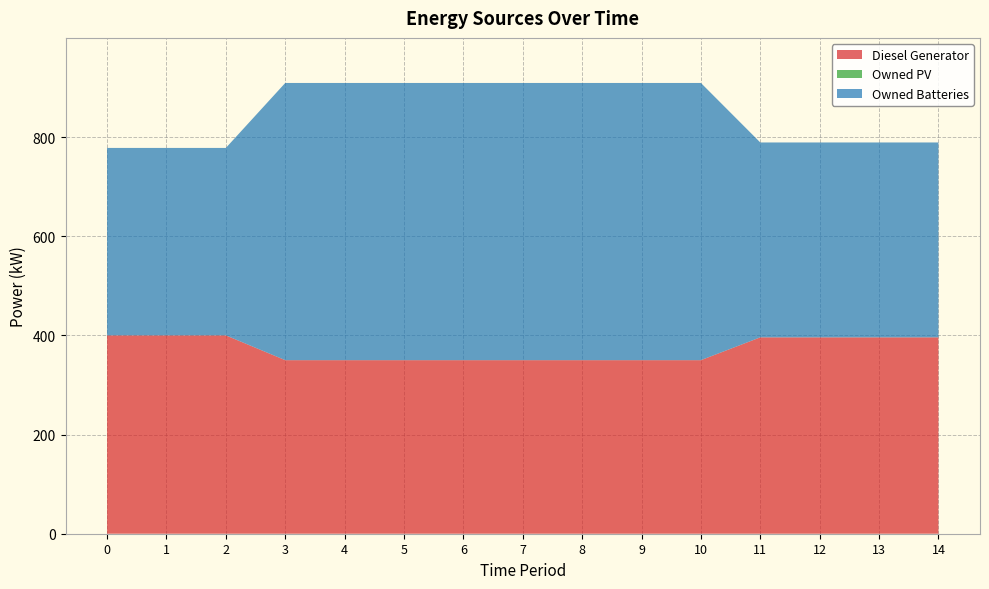

Reading left to right, transcribe all the data shown in this chart.

Diesel Generator: 400	400	400	350	350	350	350	350	350	350	350	396	396	396	396
Owned PV: 0	0	0	0	0	0	0	0	0	0	0	0	0	0	0
Owned Batteries: 378	378	378	559	559	559	559	559	559	559	559	393	393	393	393